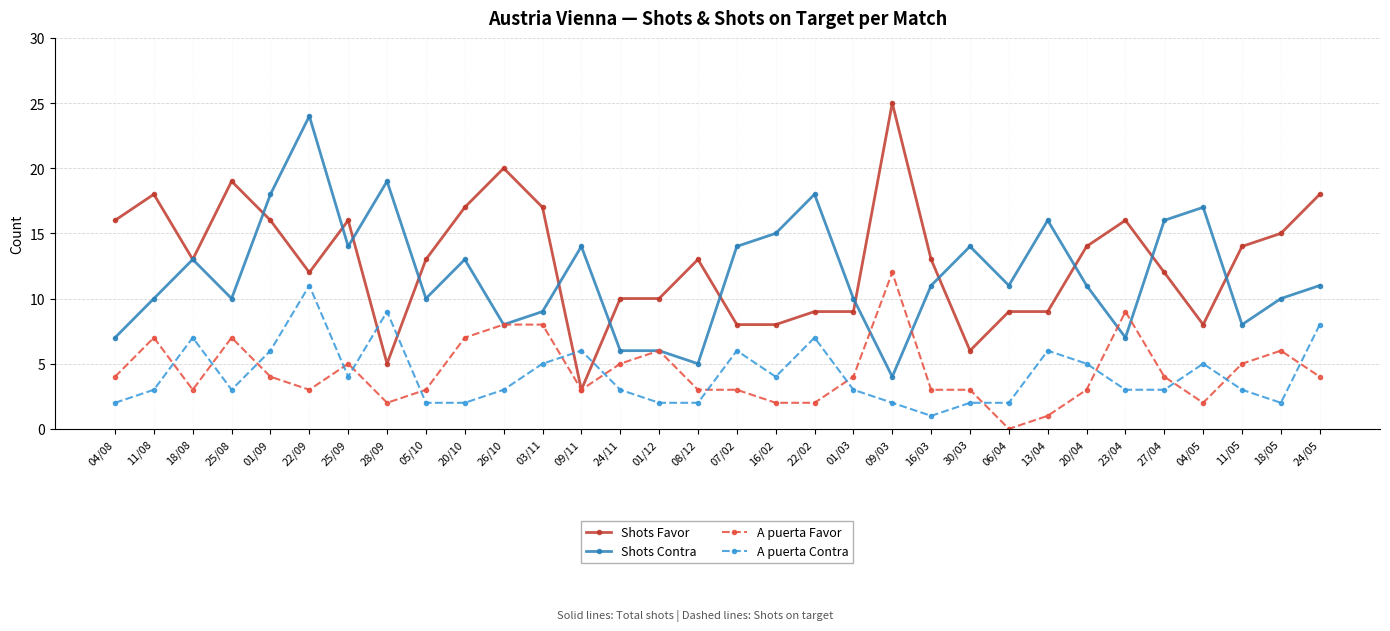

What is the difference between the maximum and minimum values in the Shots Favor series?

22